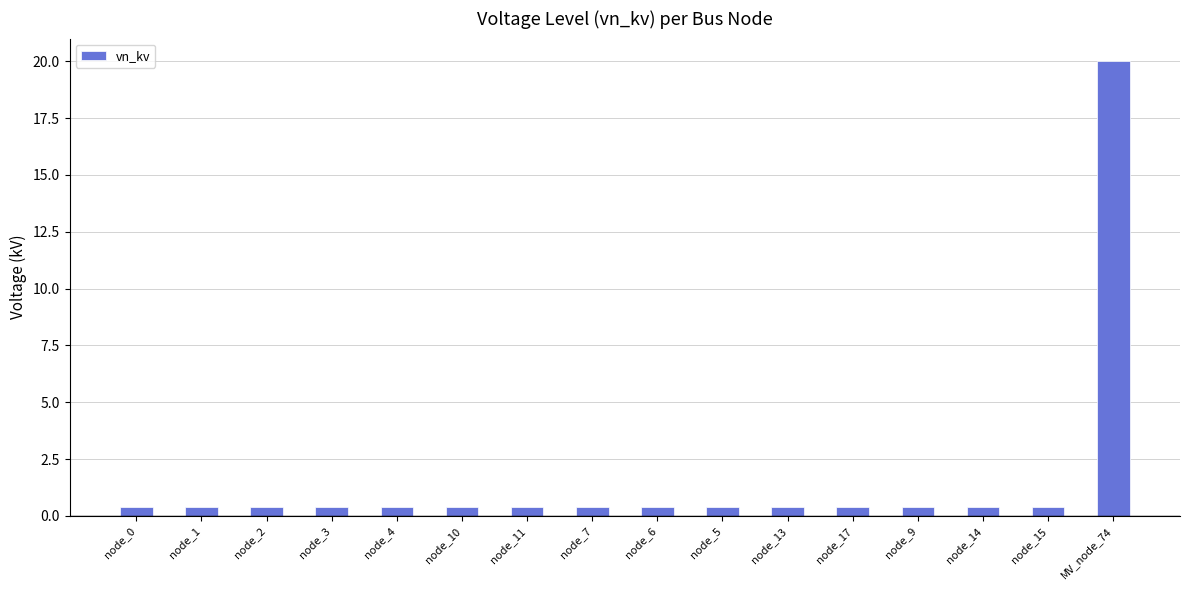

What position from the left is node_17?

12